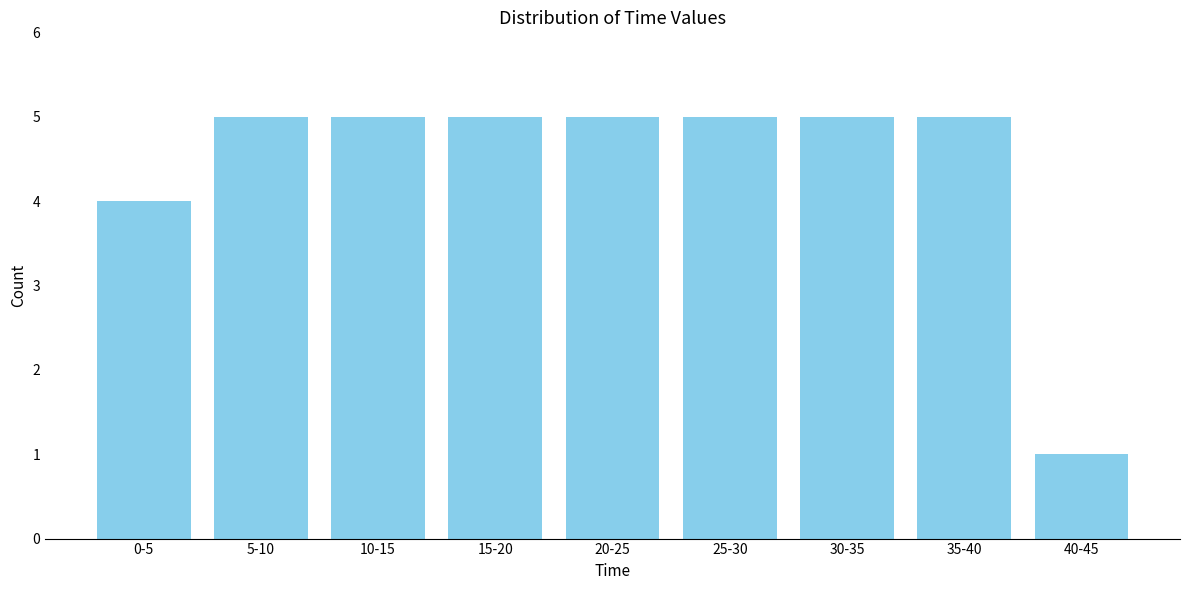

Reading left to right, list all the values displayed in this chart.

0-5=4	5-10=5	10-15=5	15-20=5	20-25=5	25-30=5	30-35=5	35-40=5	40-45=1